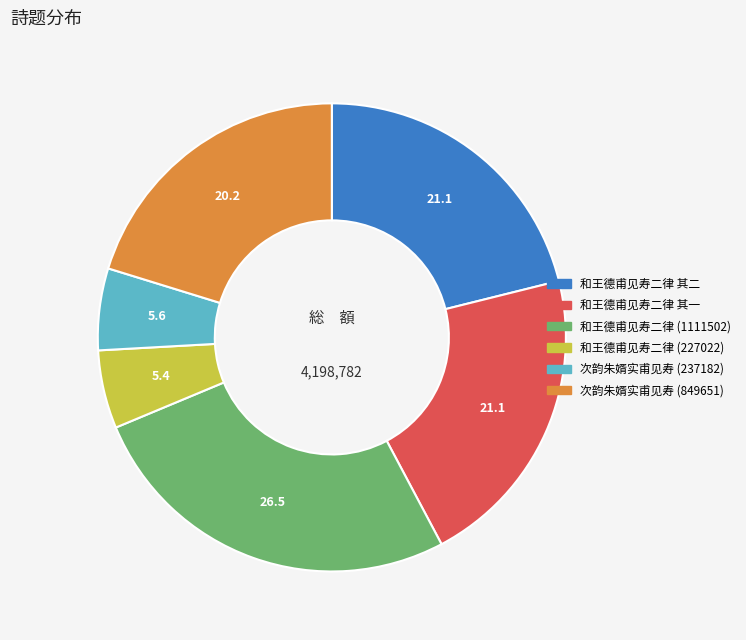

True or false: 次韵朱婿实甫见寿 (237182) accounts for 1% of the total.

False